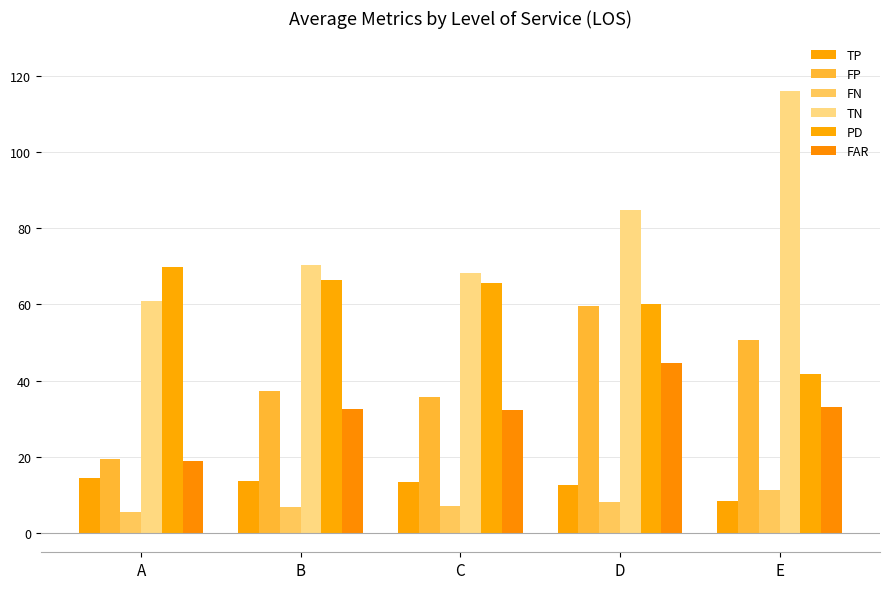

What is the value of the FN bar at the 2nd from the left?

6.8